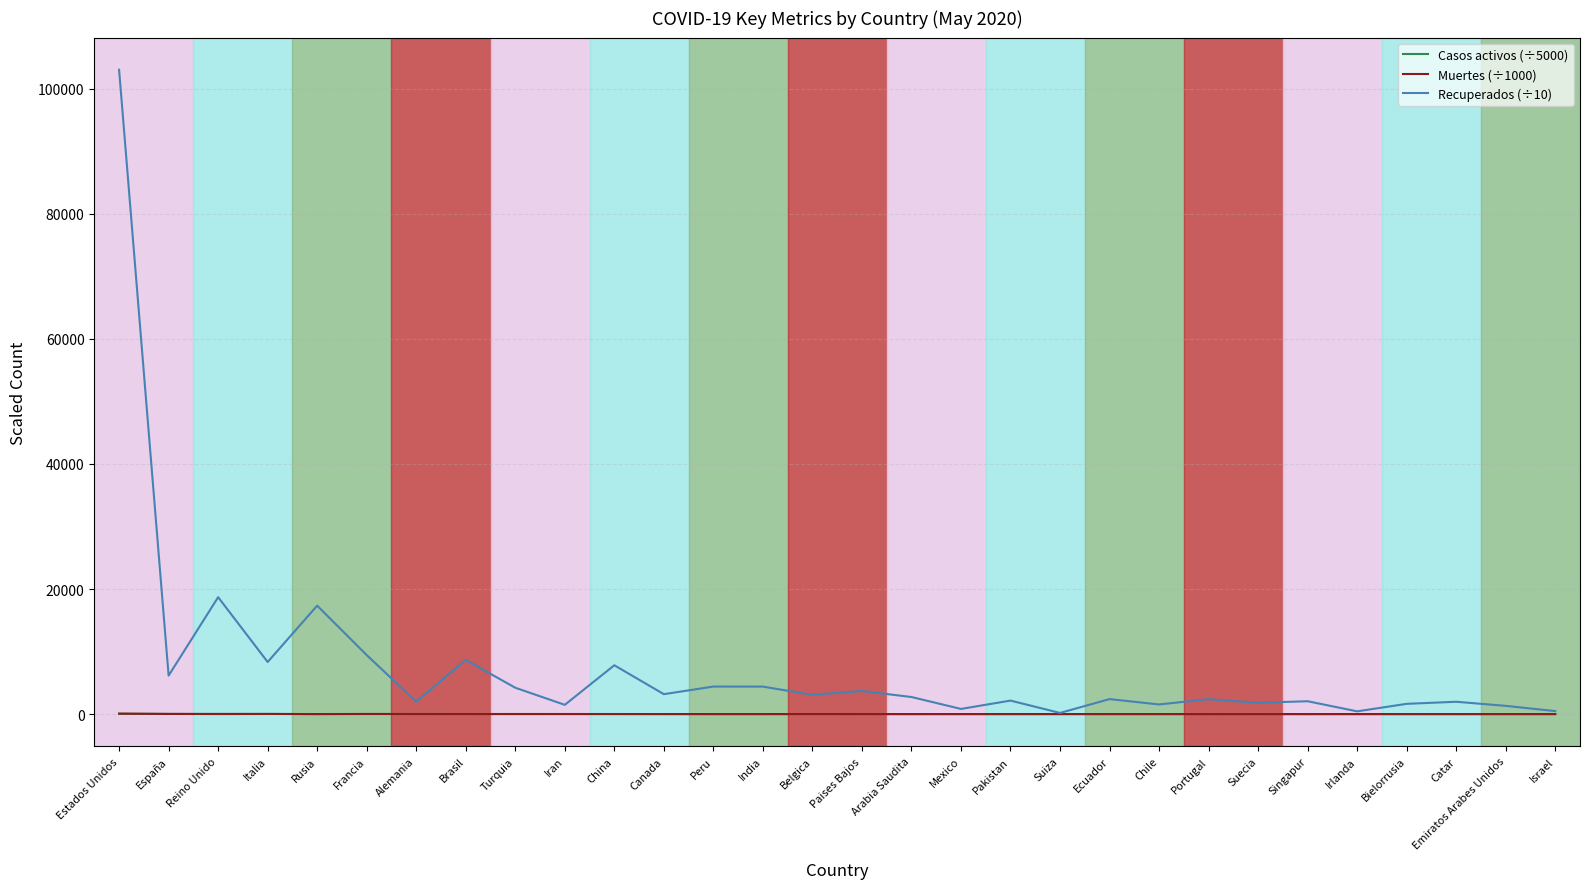

The value of Recuperados (÷10) at Italia is 14867.6. True or false?

False